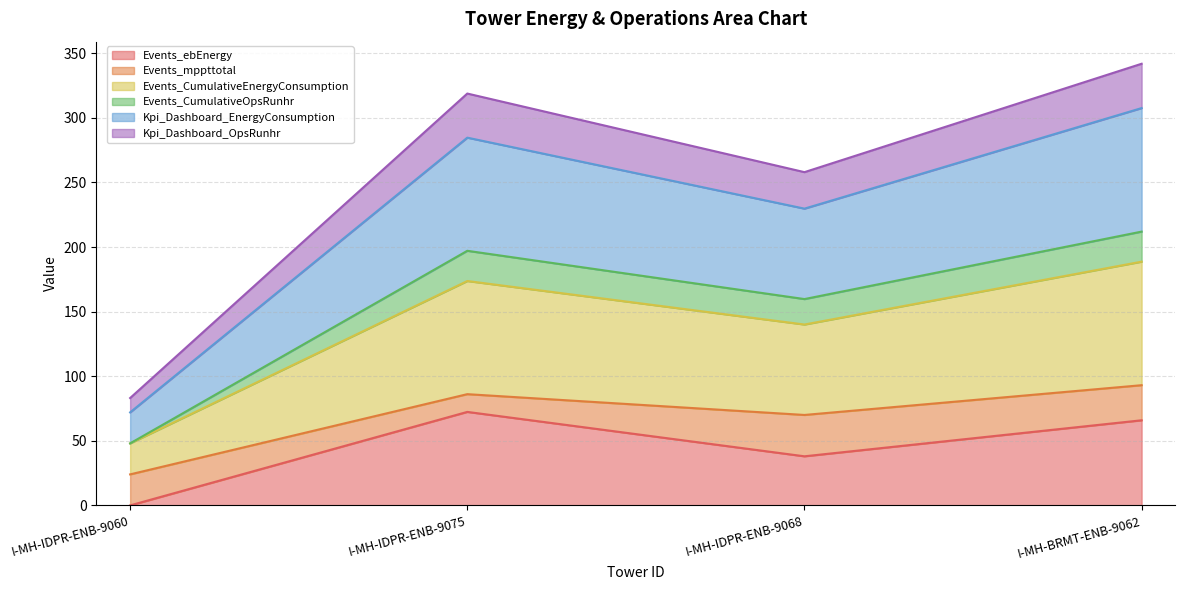

Count the number of categories in the chart.

4